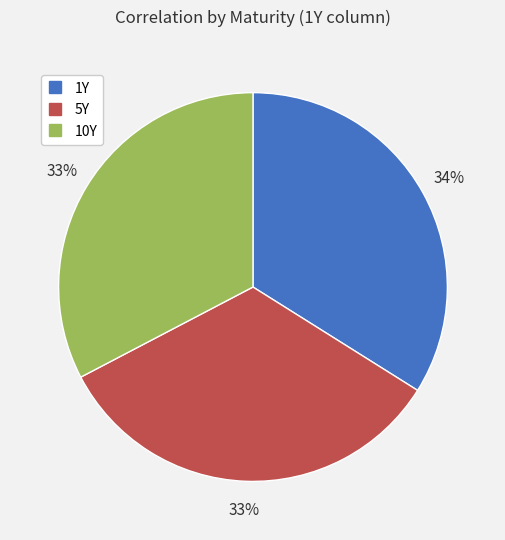

What is the largest slice in the pie chart?

1Y